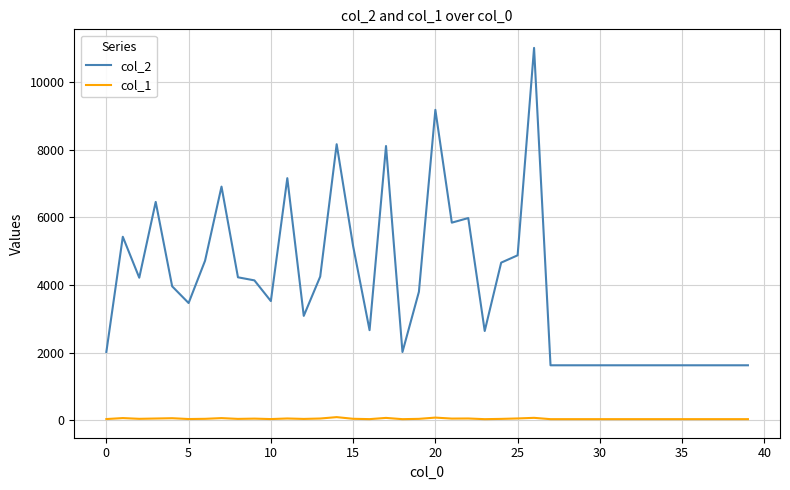

Which series has the largest total across all categories?

col_2